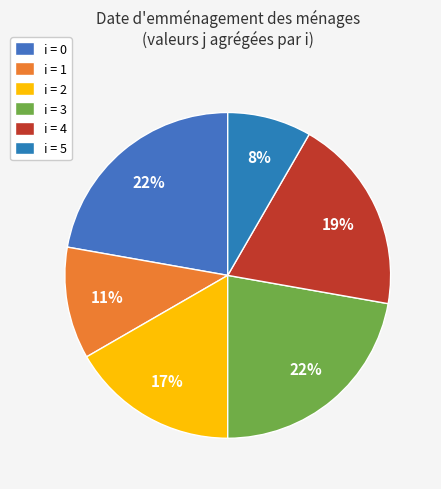

Count the number of slices in the pie.

6